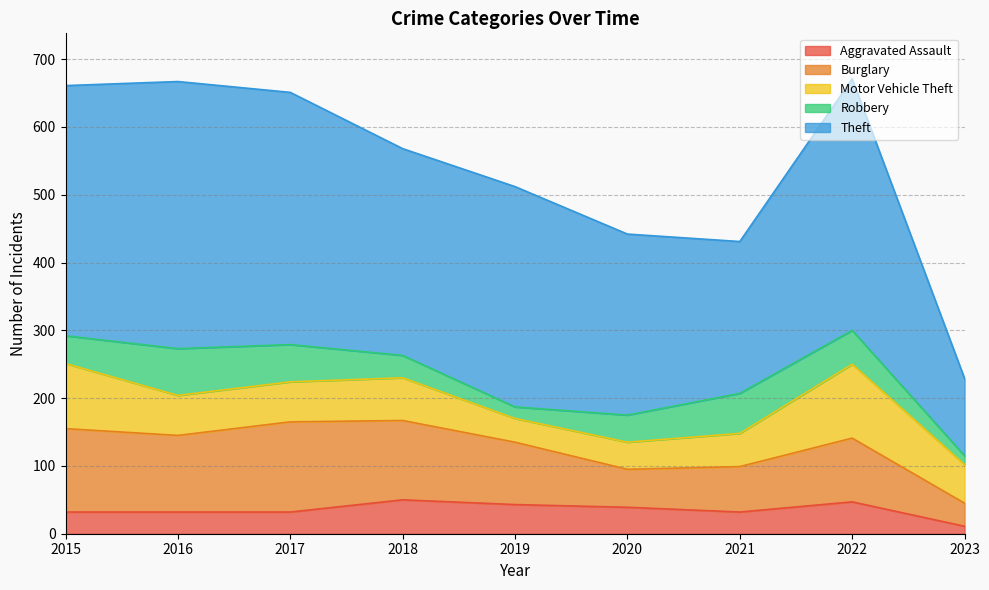

What is the value of the Theft point at the 3rd from the left?

372